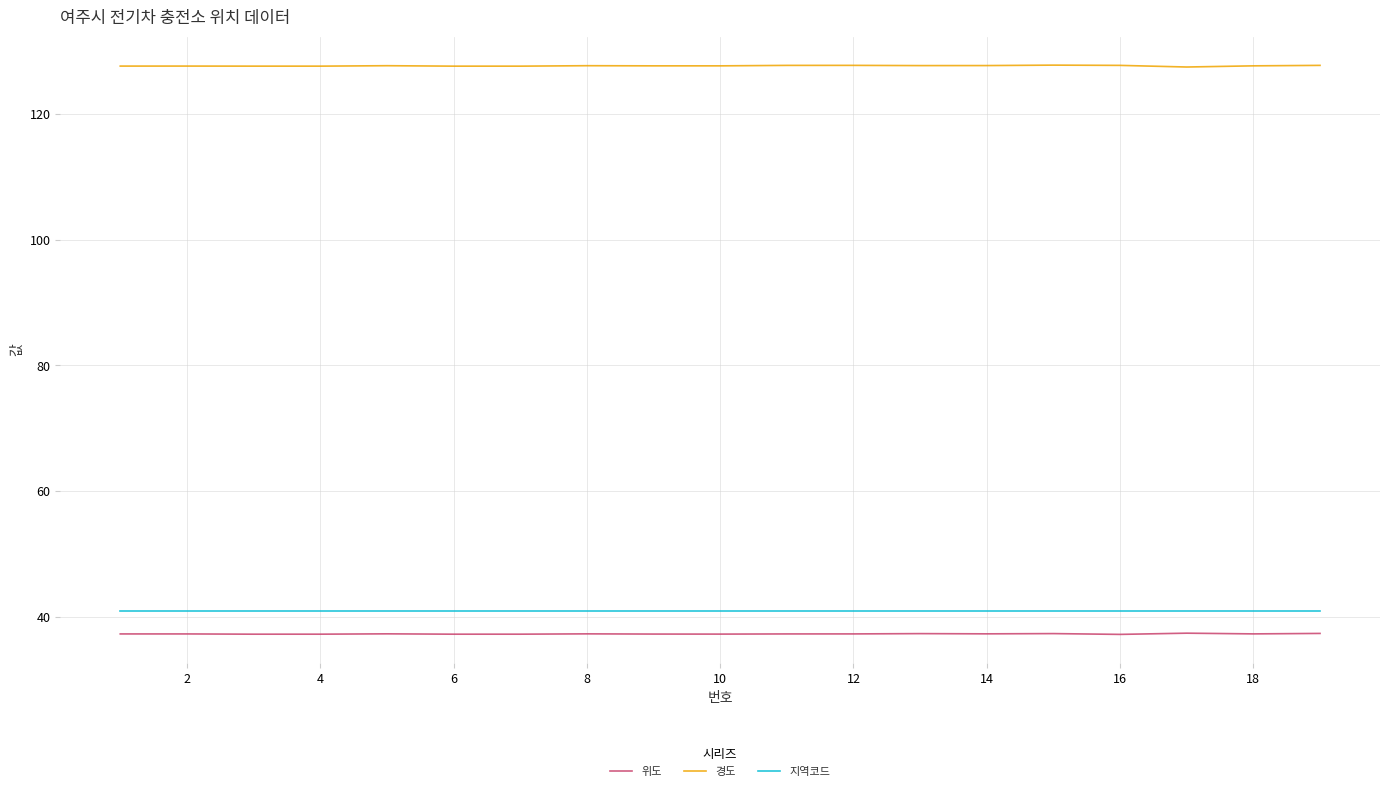

True or false: 위도 and 경도 intersect in this chart.

False